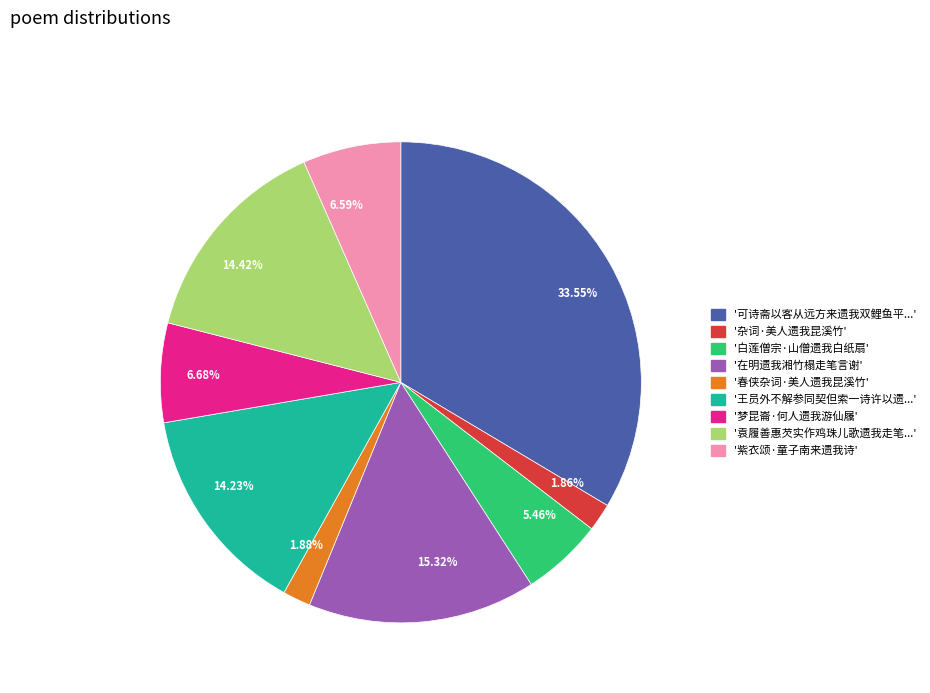

Is there any slice that represents more than half of the pie?

No